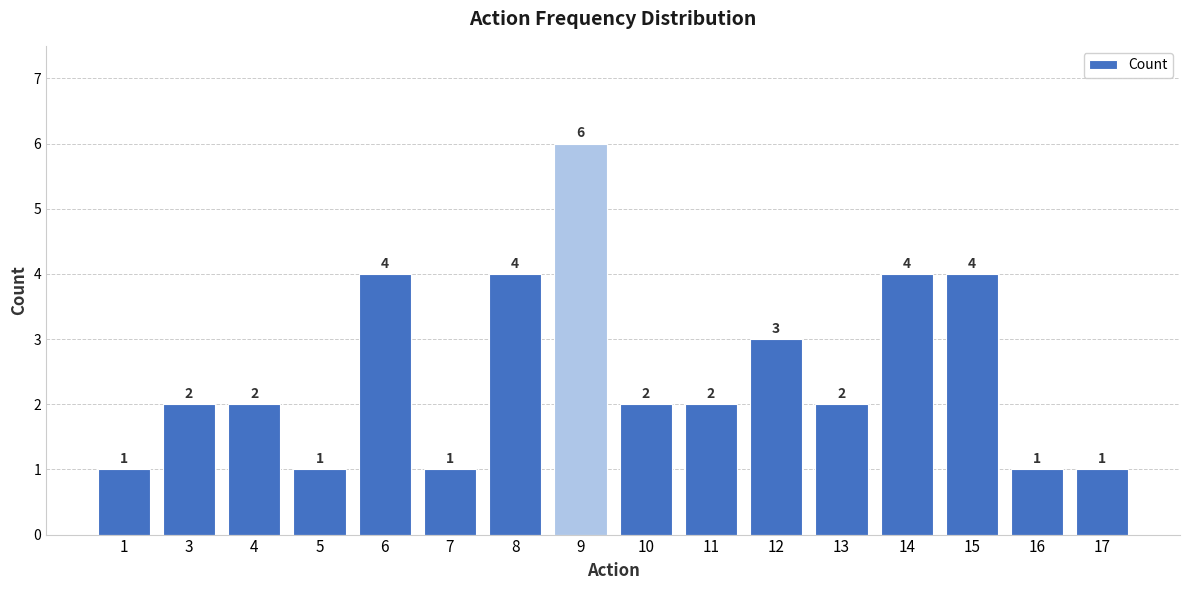

Where is the data nearest to the value 3?

12